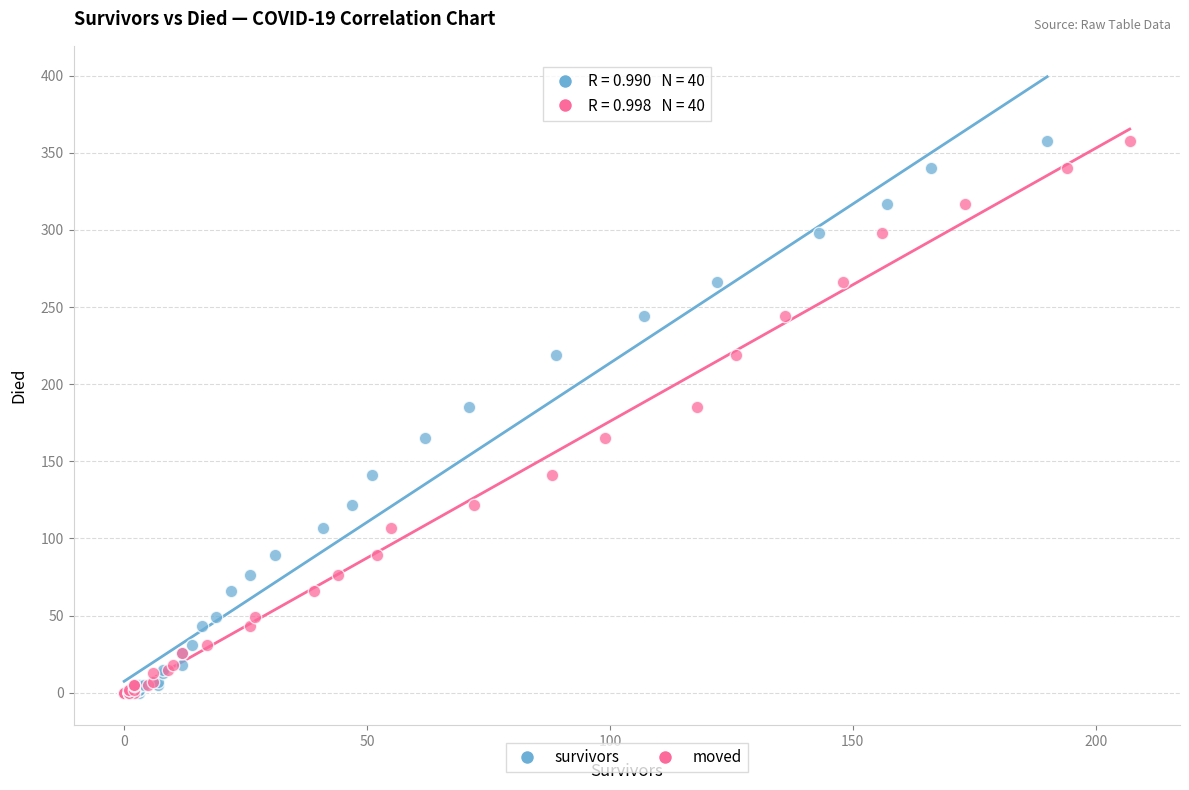

What are all the series names shown in the legend?

survivors, moved